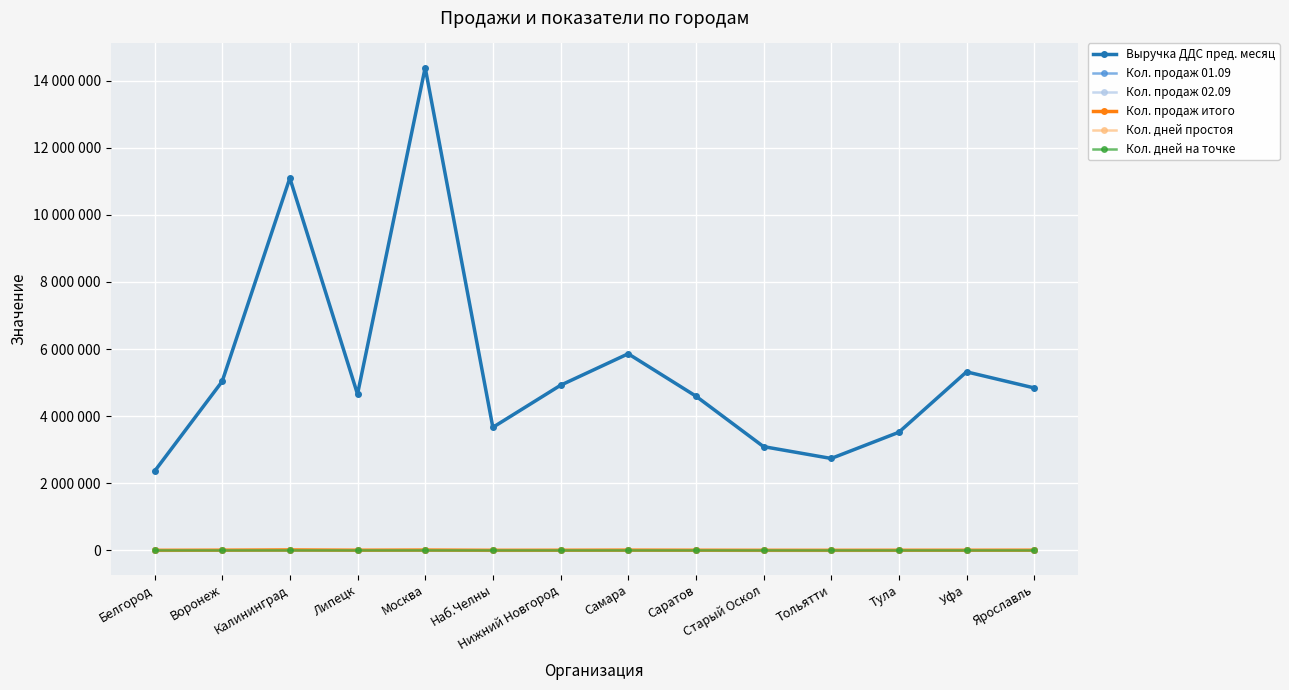

What is the sum of the Выручка ДДС пред. месяц values at Саратов and Москва?

18988885.8